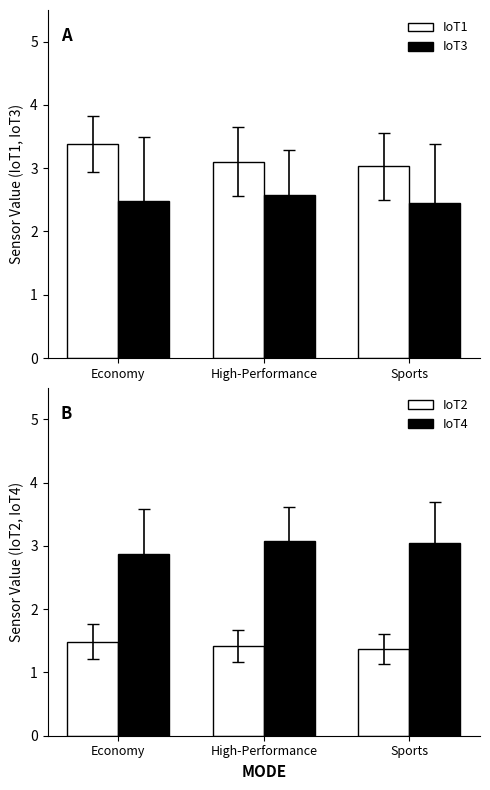

What is the total value across all series at Economy?

10.2